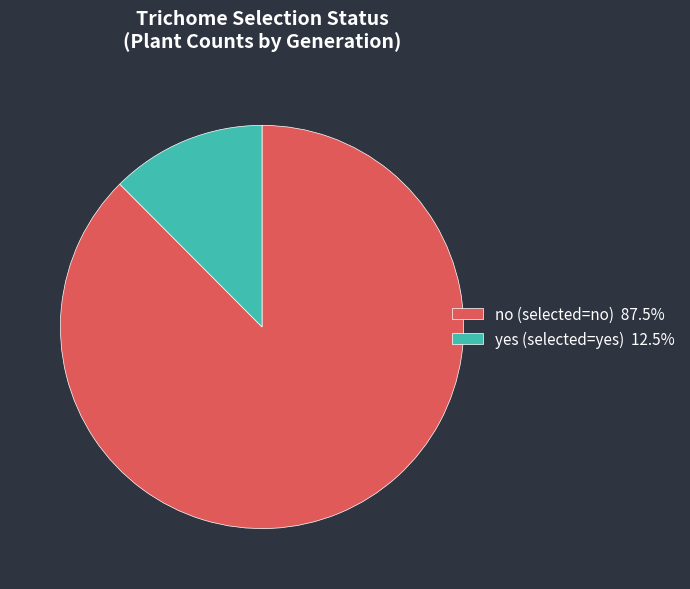

Does no (selected=no) 87.5% account for over 50% of the chart?

Yes